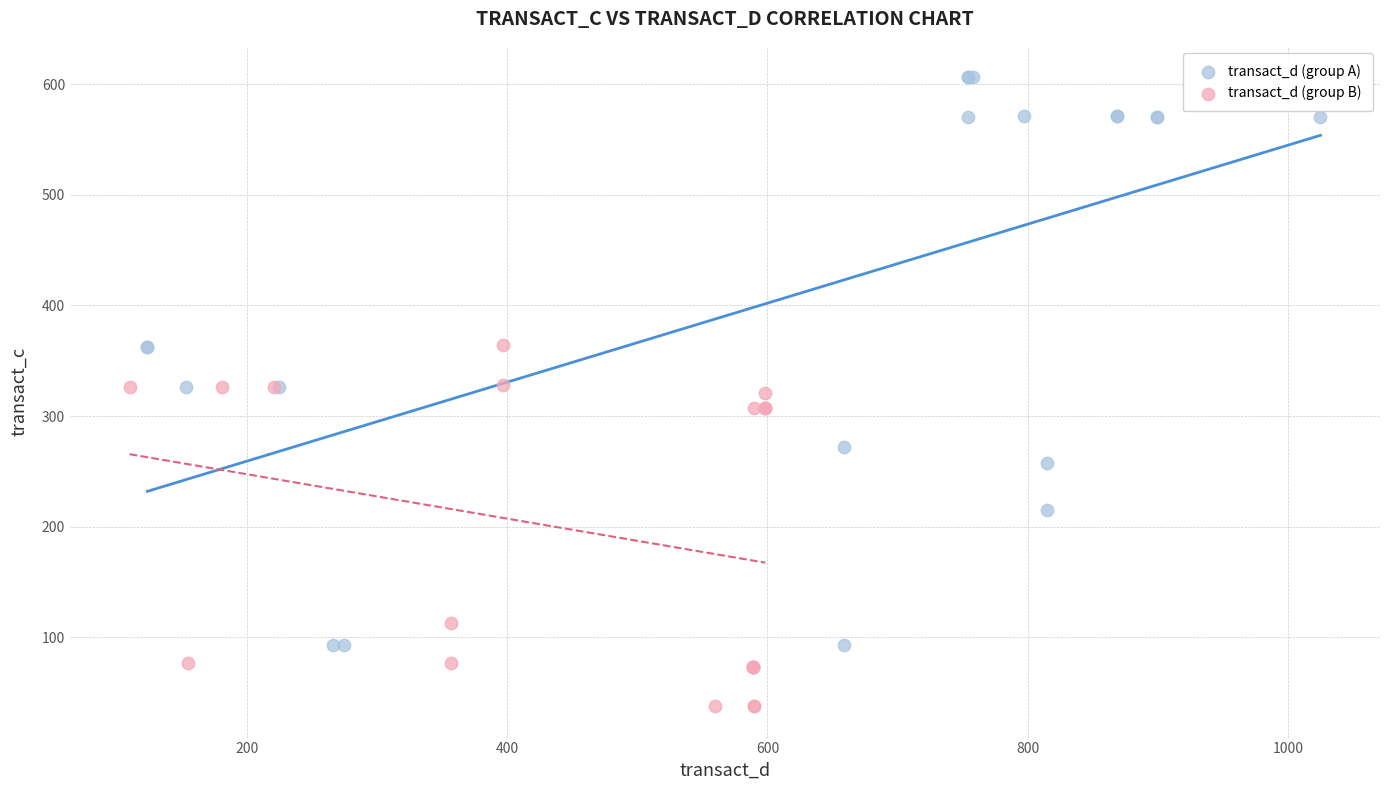

Which series contains the highest Y value?

transact_d (group A)